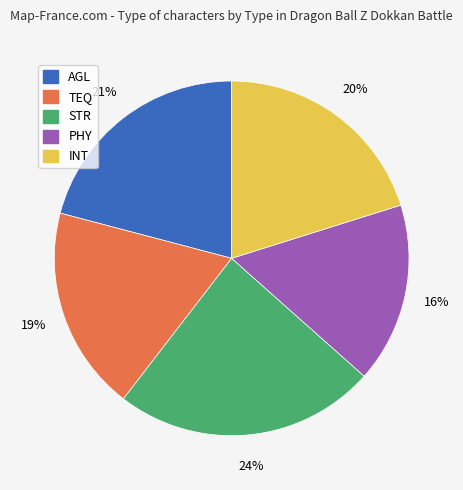

What is the ratio of the value at AGL to the value at STR?

0.9